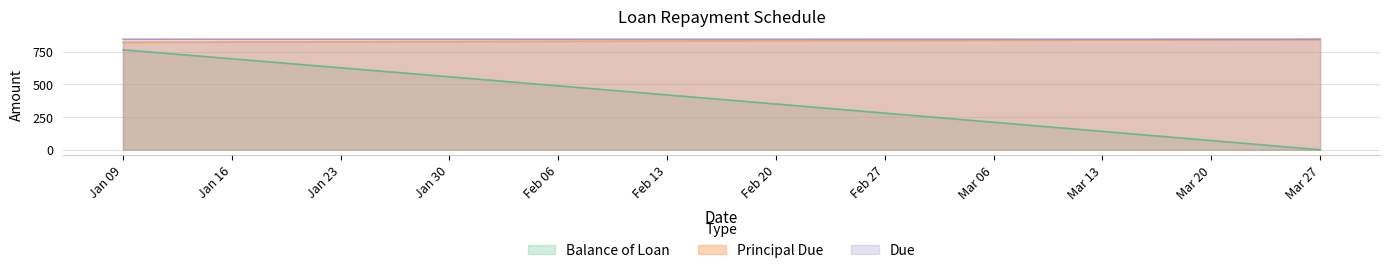

Which category has the lowest value across all series?

Mar 27